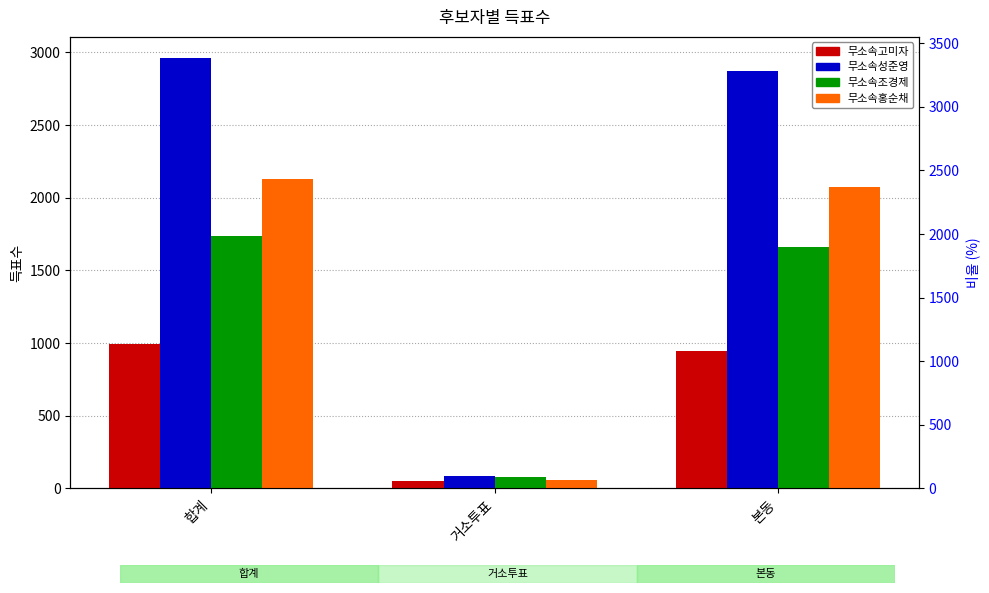

What is the maximum value shown in the chart?

2959